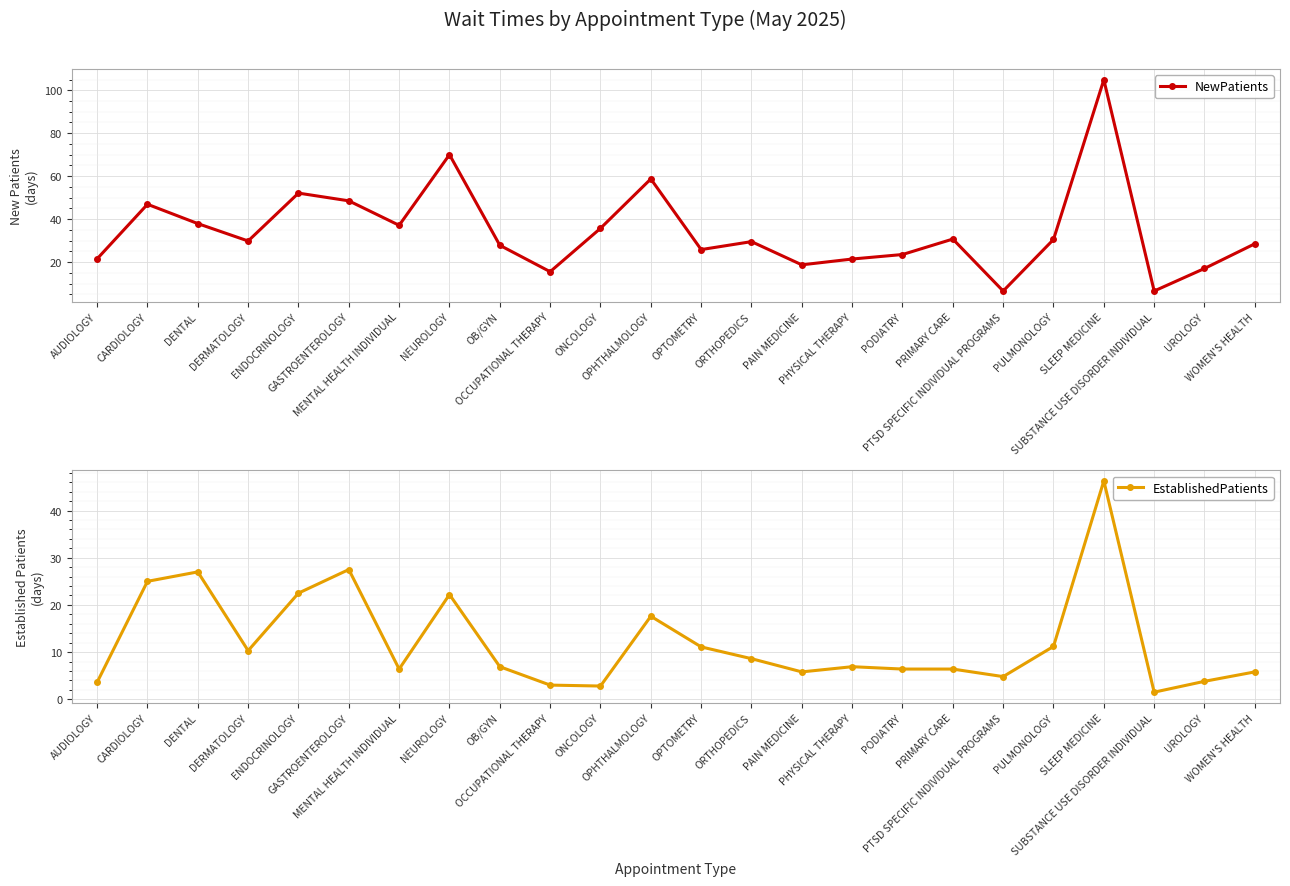

How many data points does each series have?

24